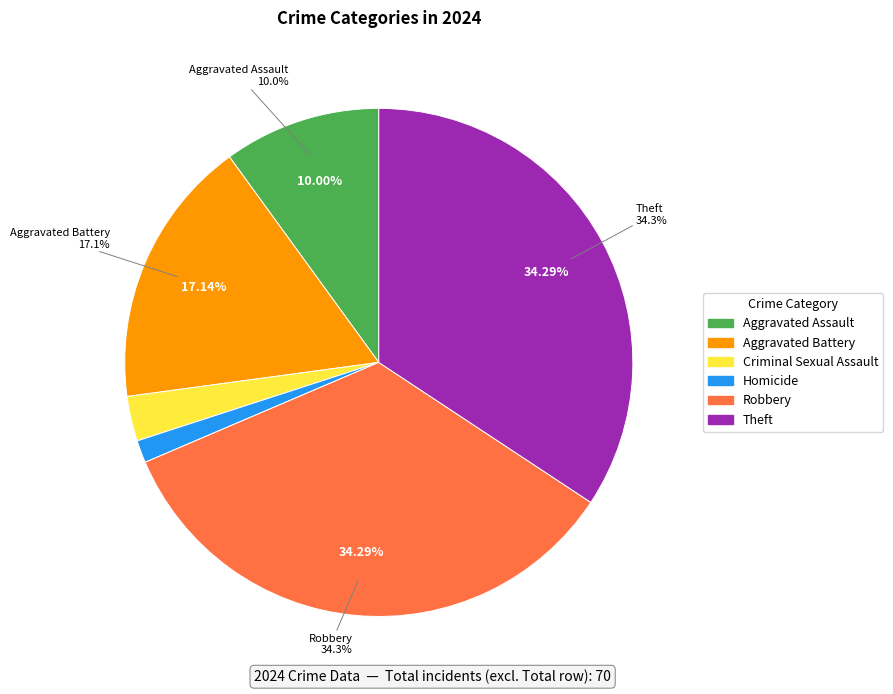

To the nearest percent, what portion does Homicide represent?

1%